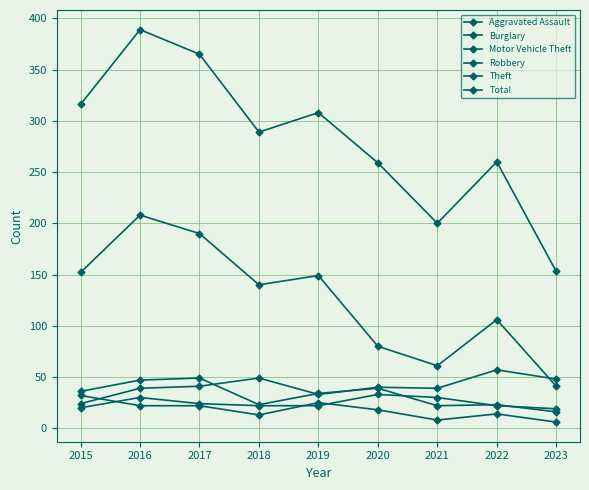

True or false: Theft and Burglary intersect in this chart.

False